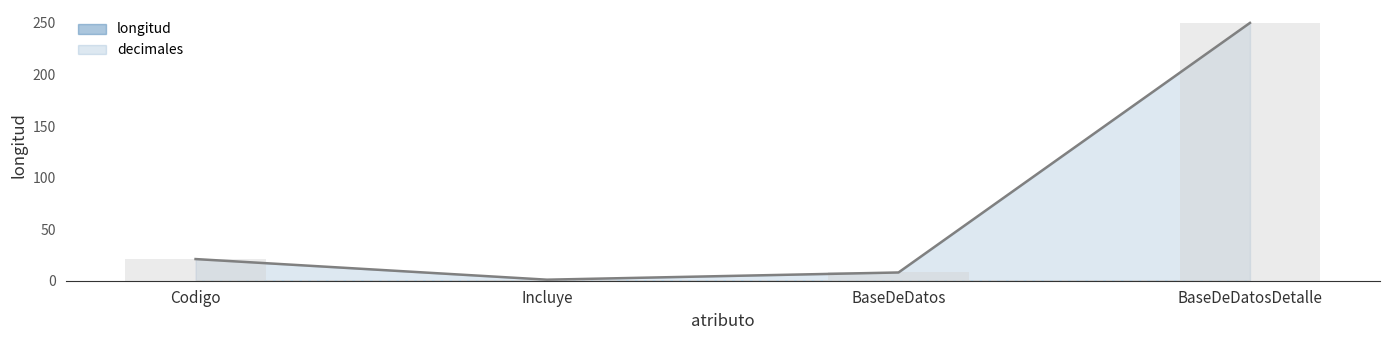

At which label is longitud line closest to 125?

Codigo